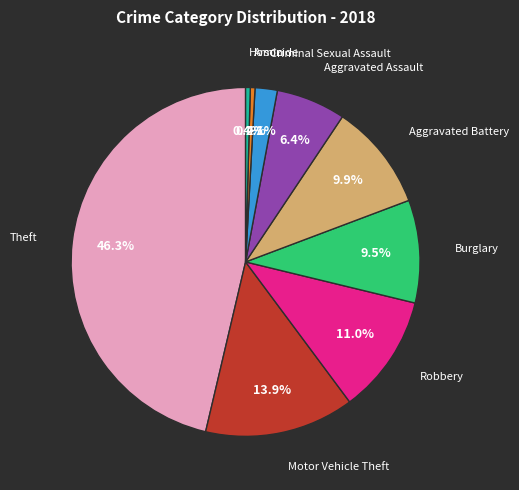

How many slices are in this pie chart?

9